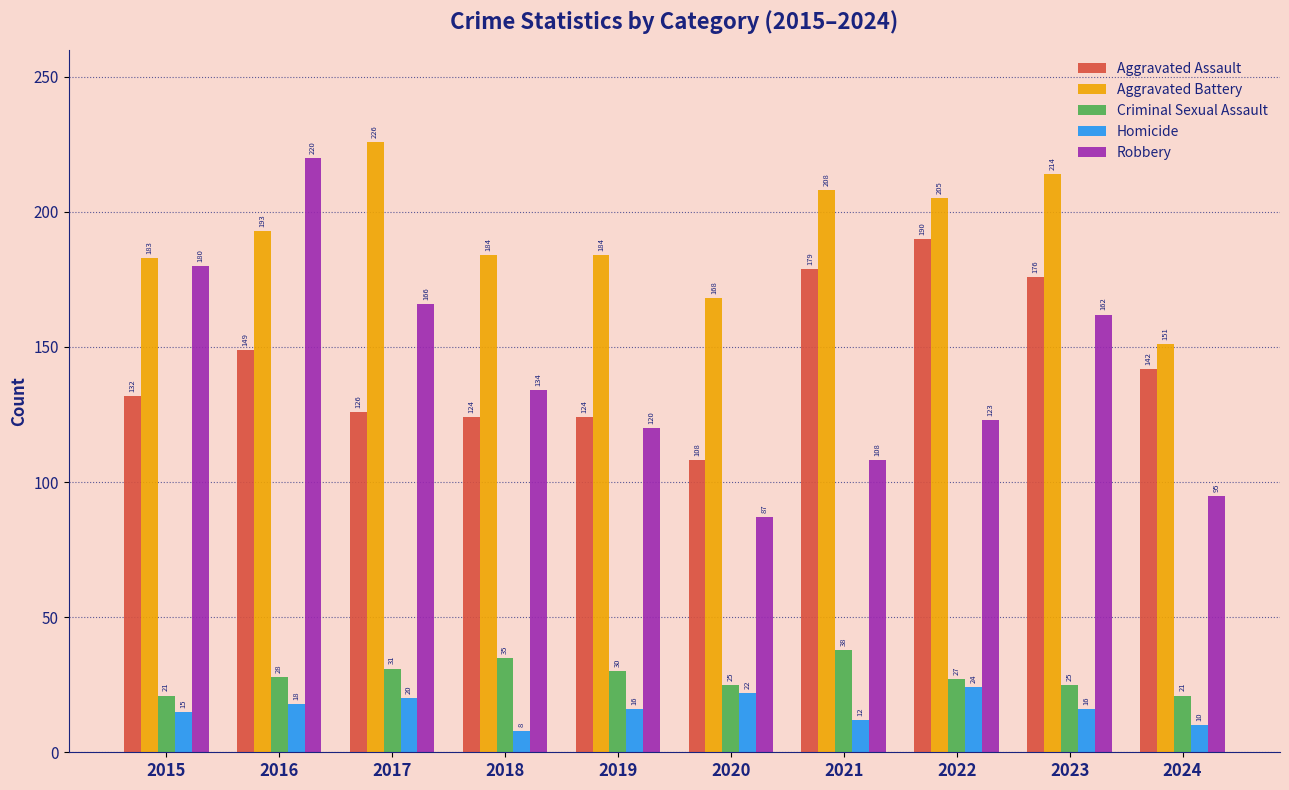

What is the sum of the Robbery values at 2015 and 2021?

288